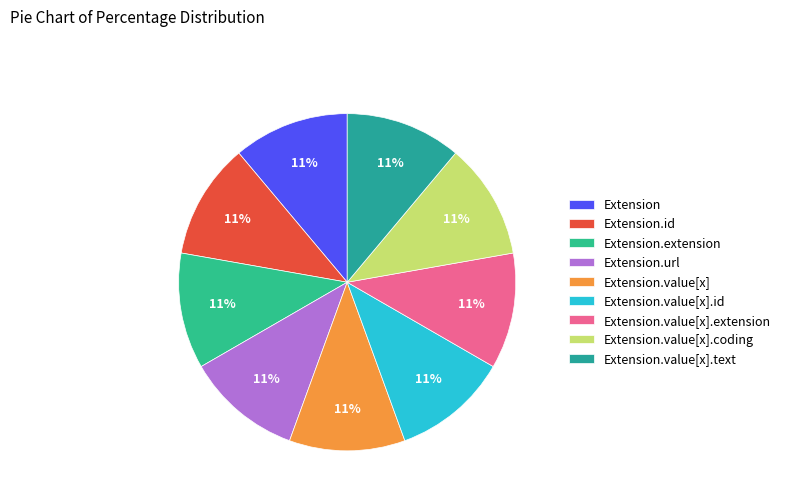

To the nearest percent, what is the average slice percentage?

11%